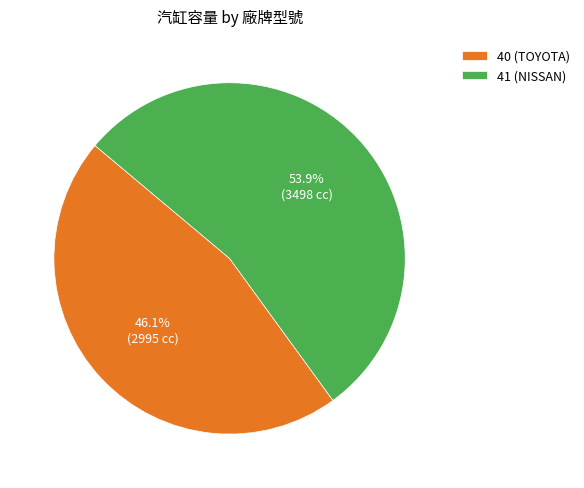

To the nearest percent, what percentage of the pie is 41 (NISSAN)?

54%